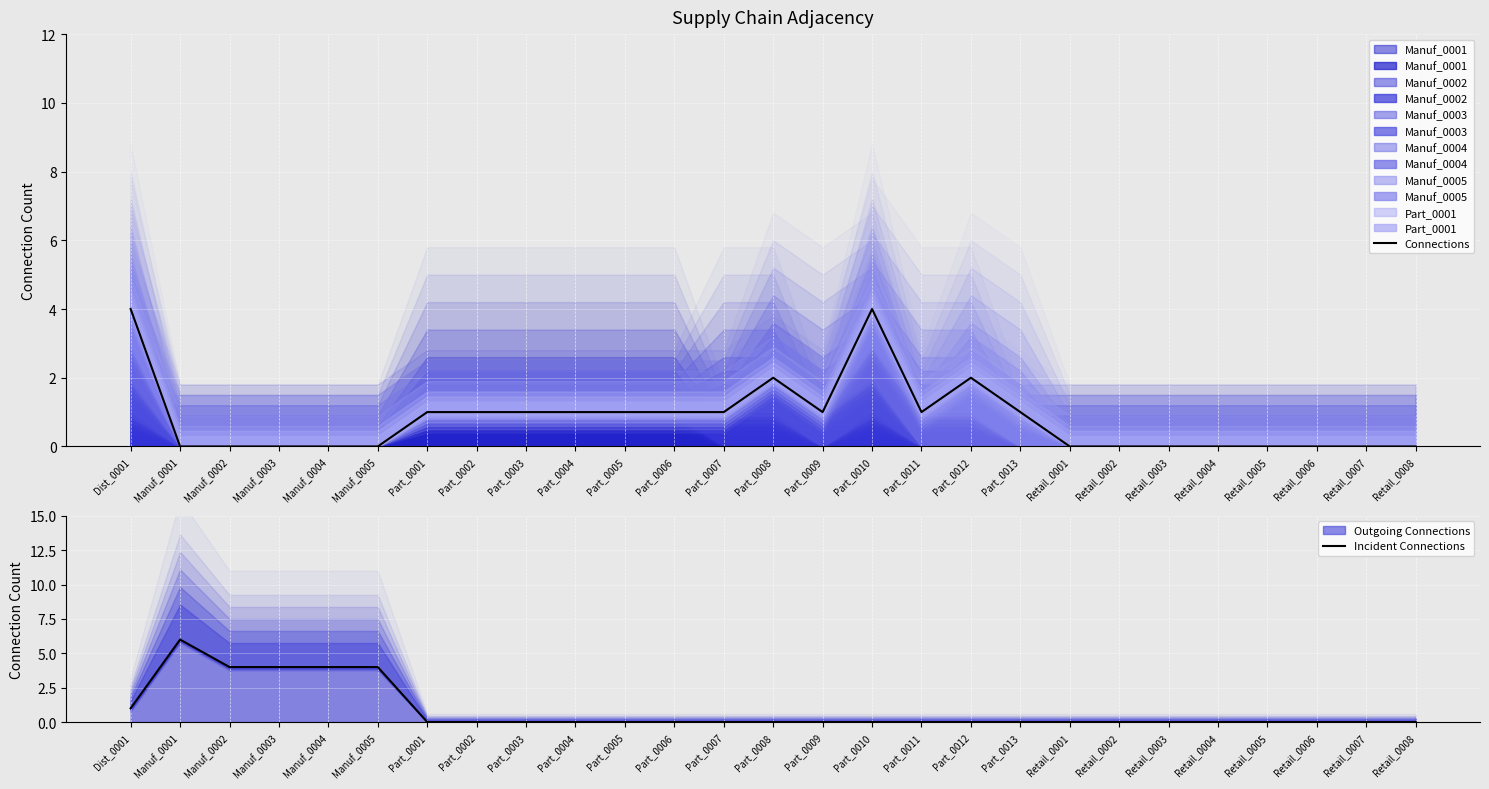

Reading left to right, what are all the values shown in this chart?

Connections: Dist_0001=4	Manuf_0001=0	Manuf_0002=0	Manuf_0003=0	Manuf_0004=0	Manuf_0005=0	Part_0001=1	Part_0002=1	Part_0003=1	Part_0004=1	Part_0005=1	Part_0006=1	Part_0007=1	Part_0008=2	Part_0009=1	Part_0010=4	Part_0011=1	Part_0012=2	Part_0013=1	Retail_0001=0	Retail_0002=0	Retail_0003=0	Retail_0004=0	Retail_0005=0	Retail_0006=0	Retail_0007=0	Retail_0008=0
Incident Connections: Dist_0001=1	Manuf_0001=6	Manuf_0002=4	Manuf_0003=4	Manuf_0004=4	Manuf_0005=4	Part_0001=0	Part_0002=0	Part_0003=0	Part_0004=0	Part_0005=0	Part_0006=0	Part_0007=0	Part_0008=0	Part_0009=0	Part_0010=0	Part_0011=0	Part_0012=0	Part_0013=0	Retail_0001=0	Retail_0002=0	Retail_0003=0	Retail_0004=0	Retail_0005=0	Retail_0006=0	Retail_0007=0	Retail_0008=0